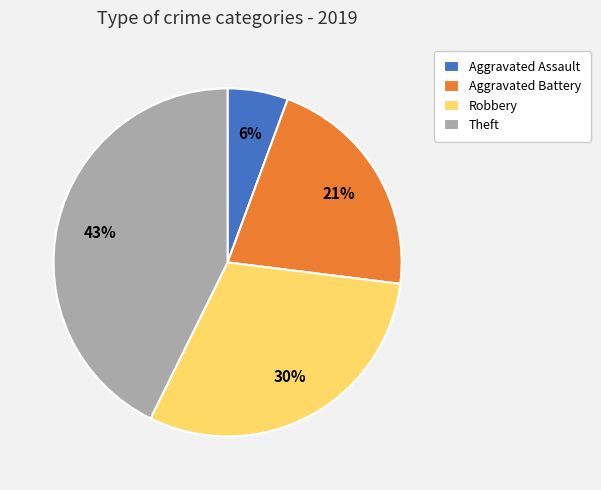

How many slices are in this pie chart?

4